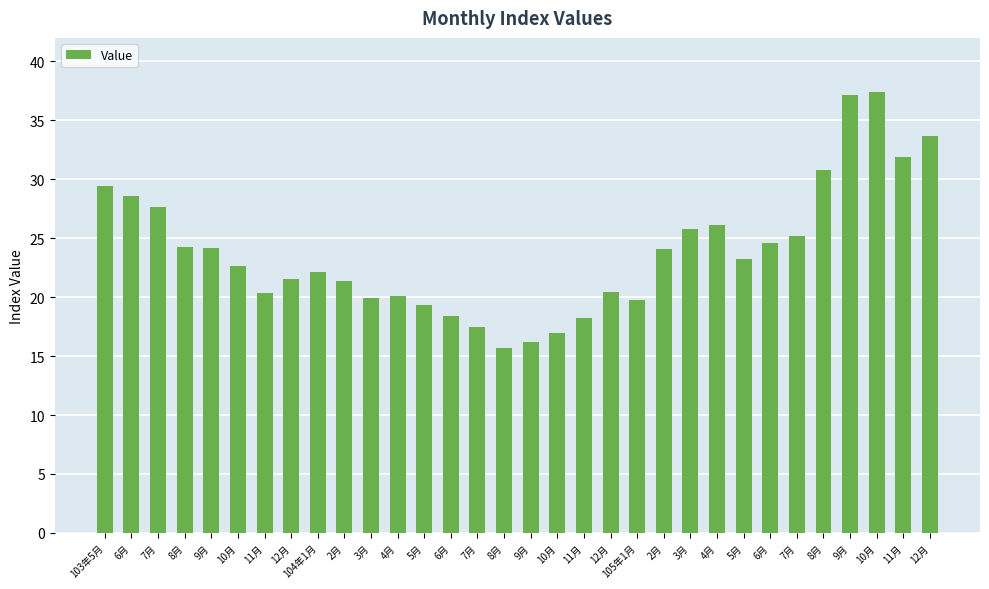

Between 10月 and 8月, which is larger?

10月